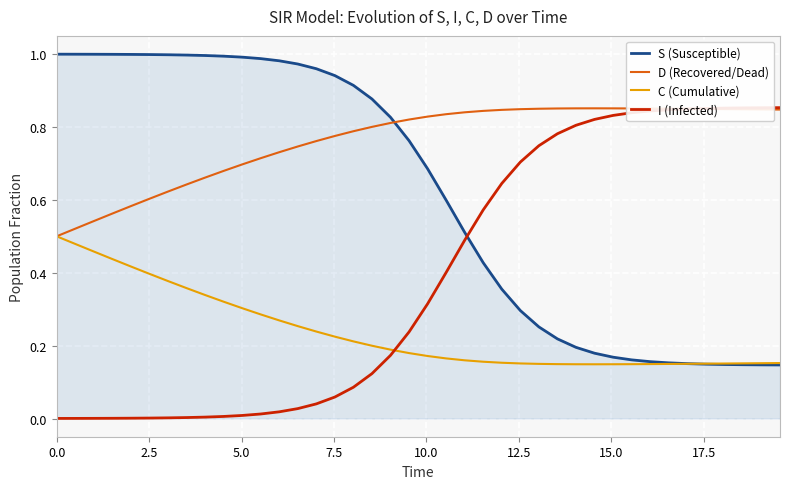

Rank the series by their average value, from highest to lowest.

D (Recovered/Dead), S (Susceptible), I (Infected), C (Cumulative)